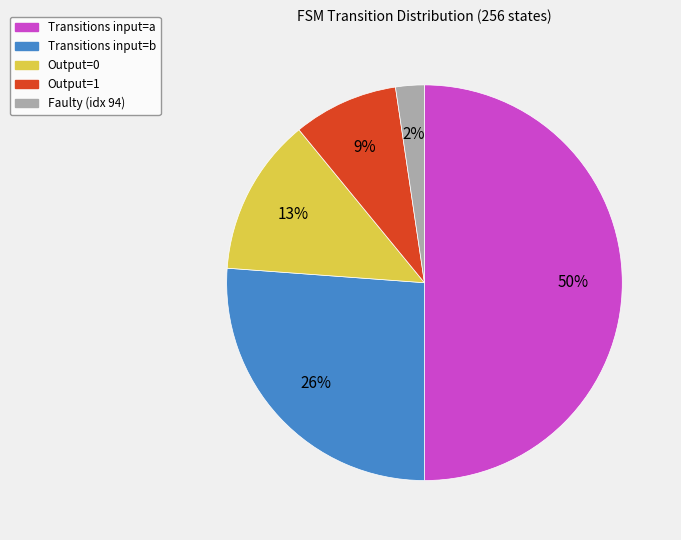

Between Transitions input=a and Output=1, which is larger?

Transitions input=a